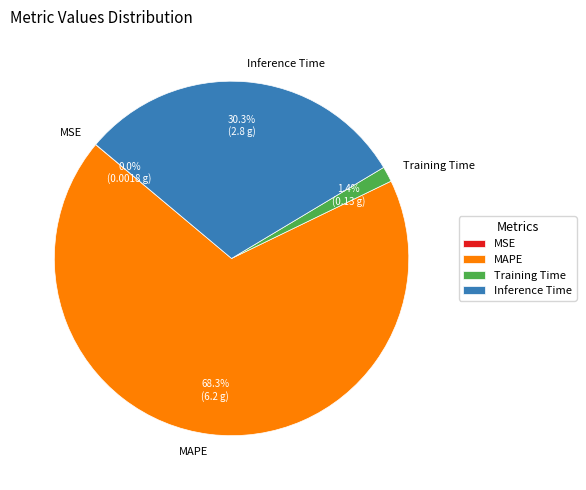

What percentage do MAPE and Training Time together represent?

69.7%